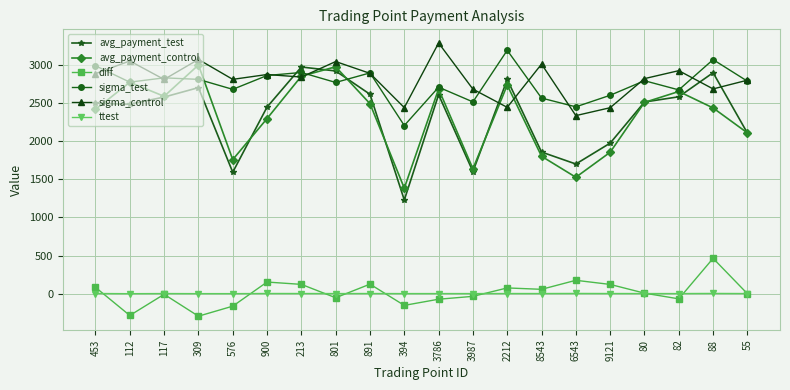

Is this an area chart (filled region under the line)?

No